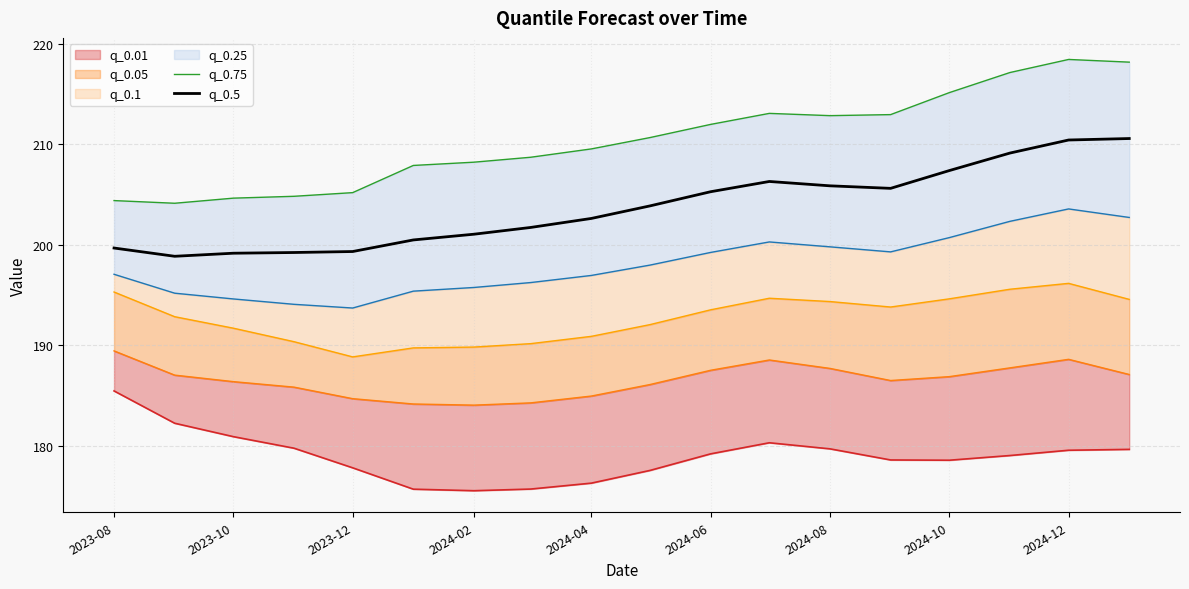

True or false: q_0.5 has a value of 137.1 at 2023-08.

False